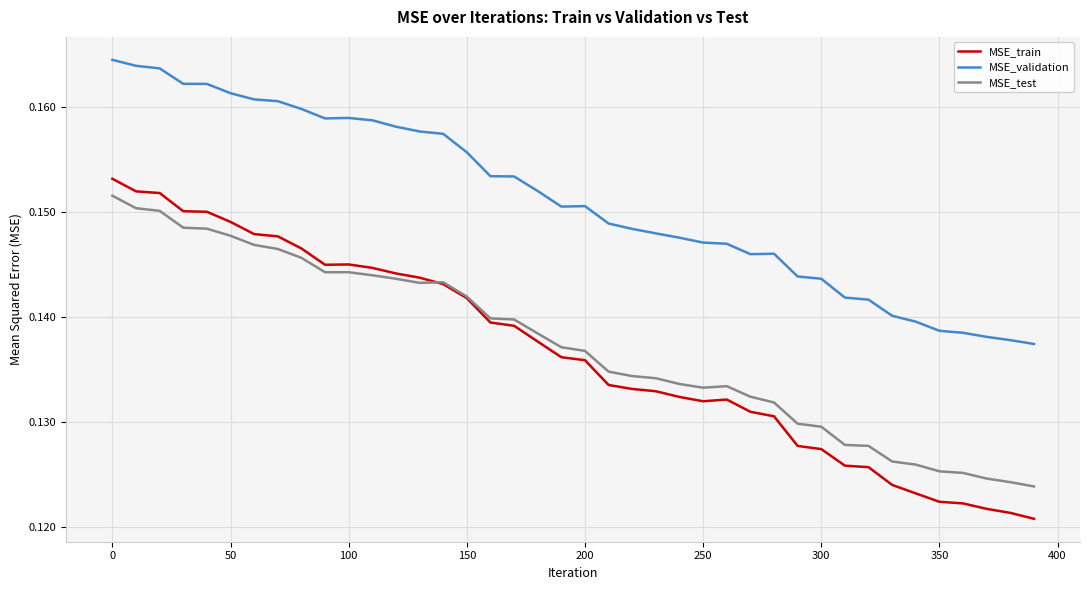

How many lines are shown in the chart?

3